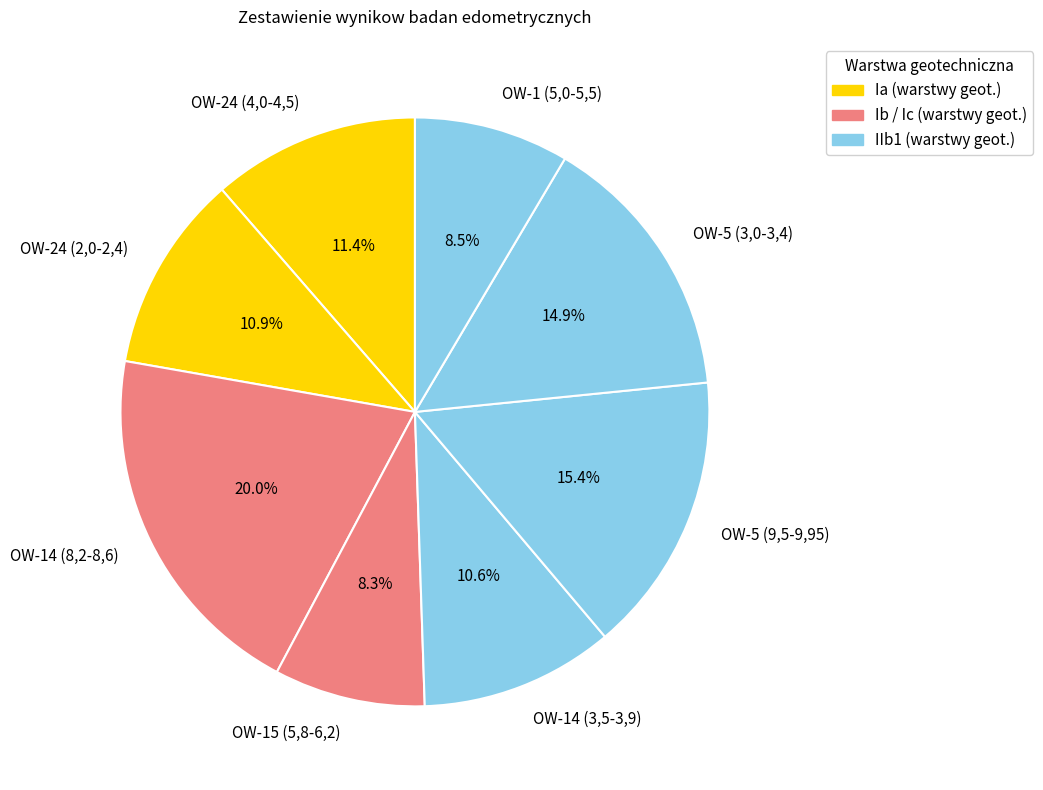

Between OW-5 (9,5-9,95) and OW-24 (2,0-2,4), which is larger?

OW-5 (9,5-9,95)